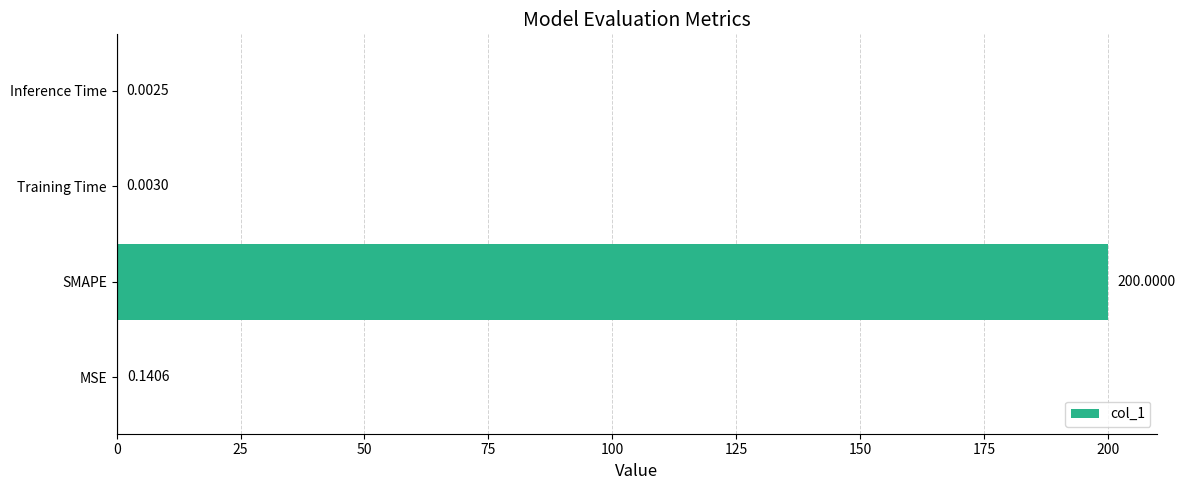

At which label is the value closest to 100?

MSE